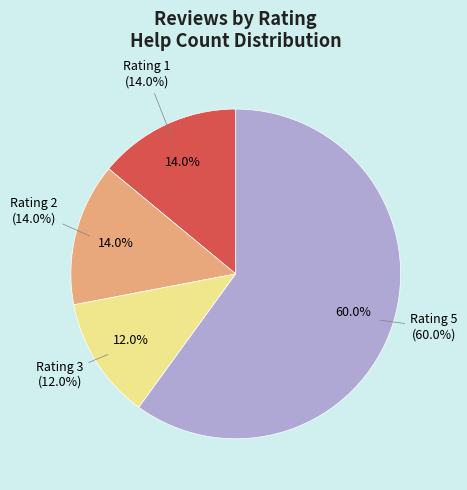

True or false: 4 accounts for 1% of the total.

False